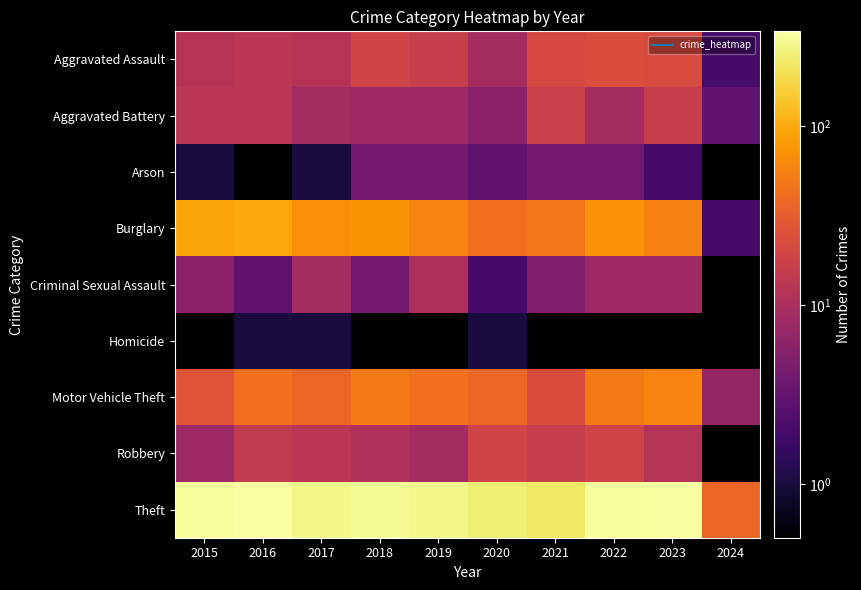

Rank the series by their maximum value, from highest to lowest.

Theft, Burglary, Motor Vehicle Theft, Aggravated Assault, Robbery, Aggravated Battery, Criminal Sexual Assault, Arson, Homicide